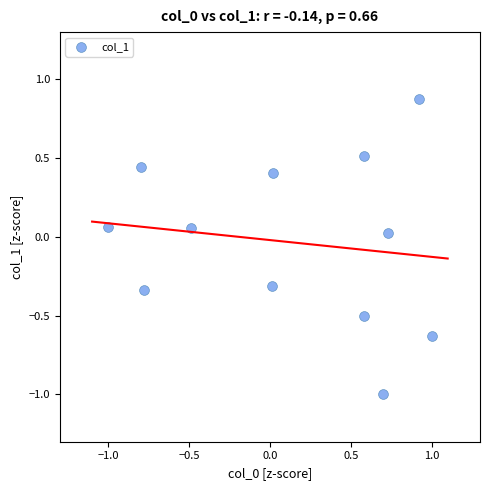

What is the range of X values (max minus min)?

2.0